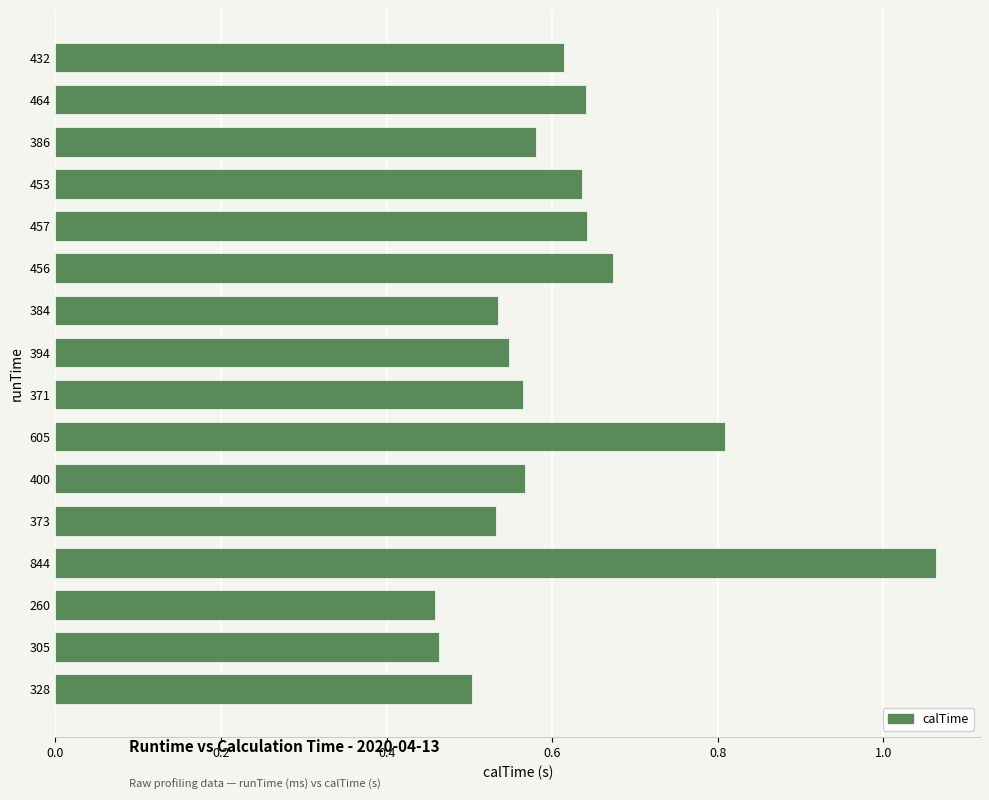

Which label corresponds to the largest value in the chart?

844